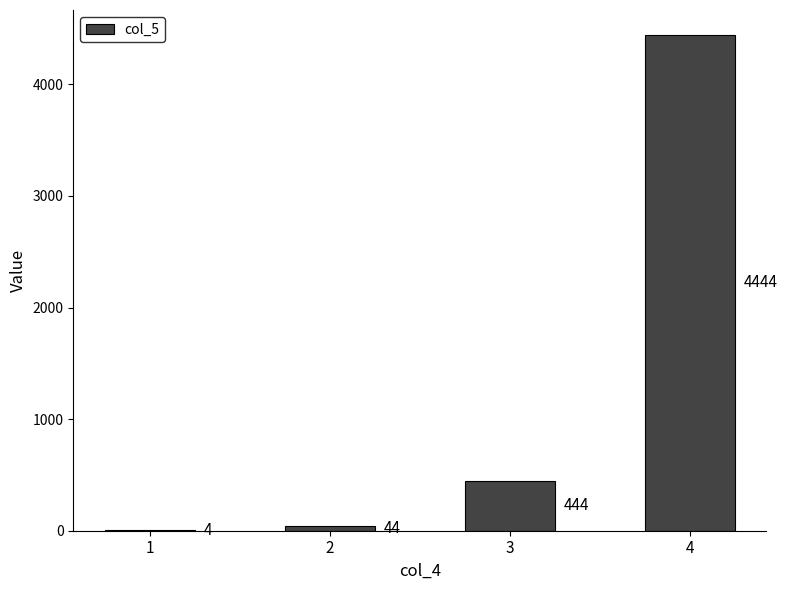

How many series are shown in this chart?

1